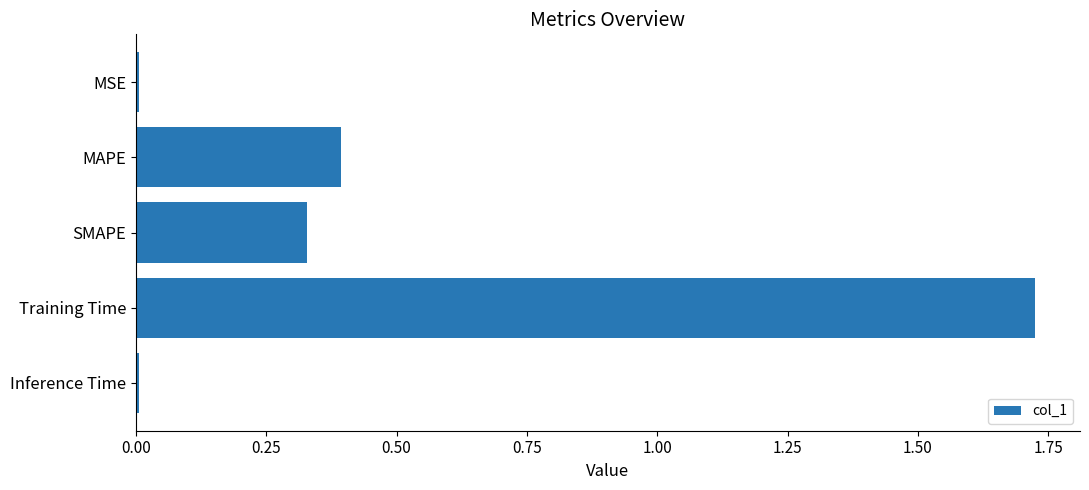

What is the label of the 1st bar from the top?

MSE